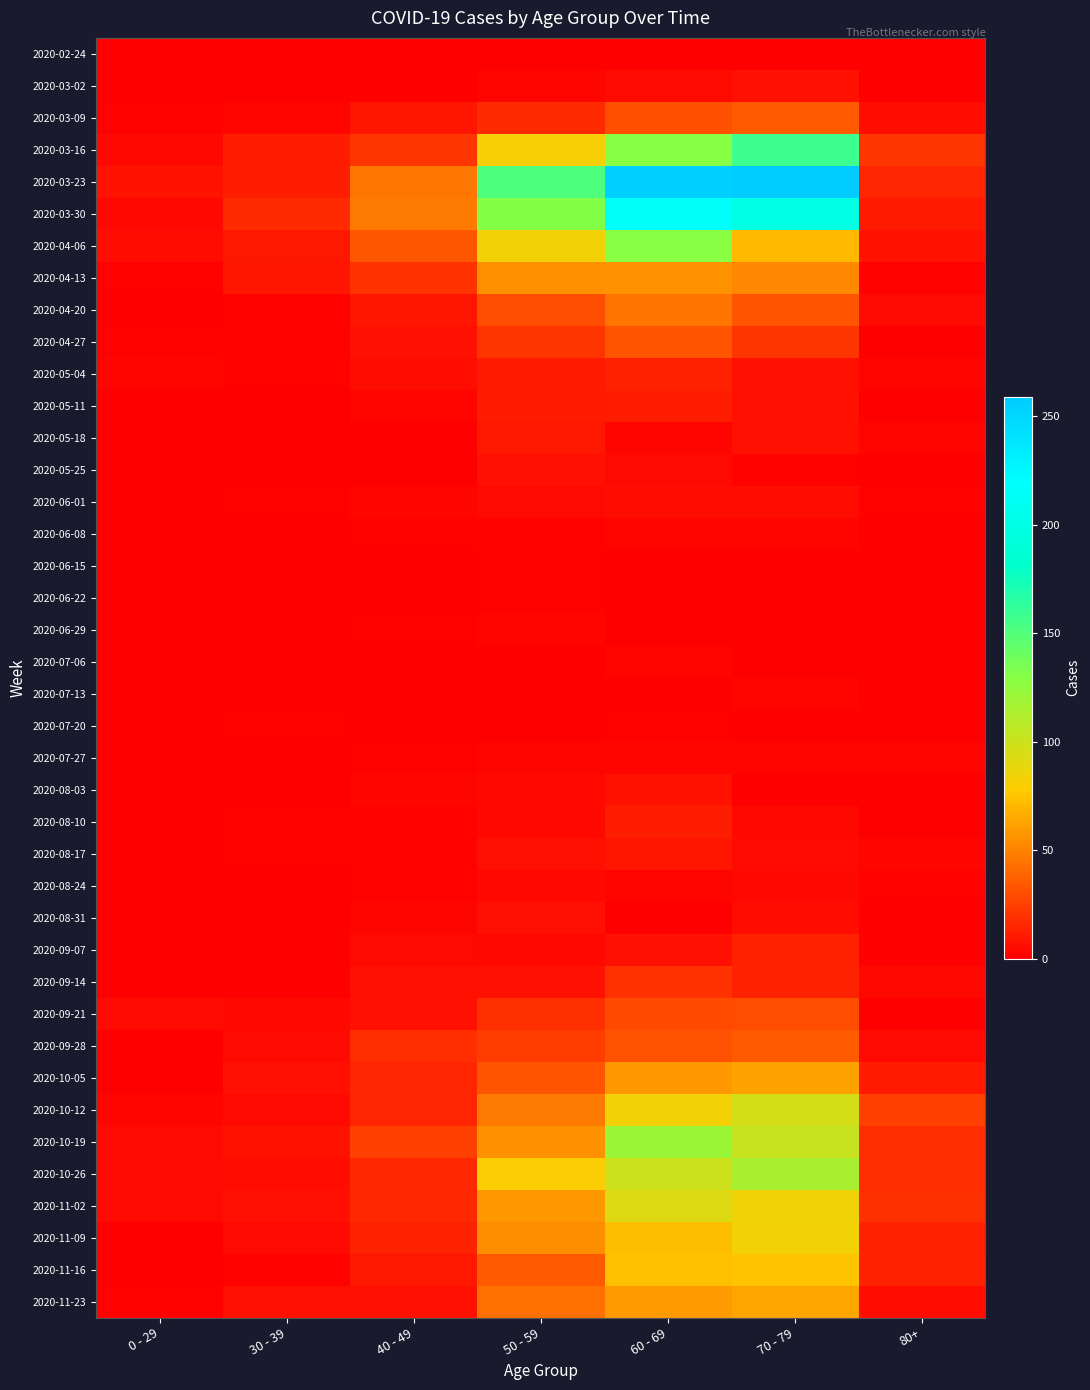

Which has a higher value, 70 - 79 or 30 - 39?

70 - 79